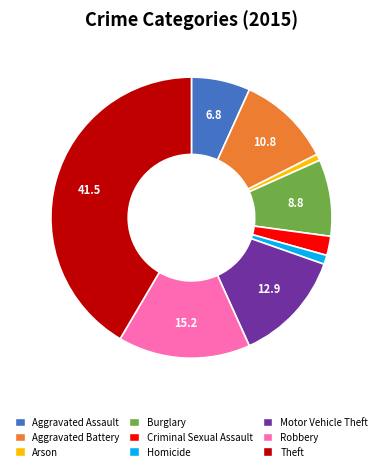

Which has a higher value, Aggravated Assault or Criminal Sexual Assault?

Aggravated Assault